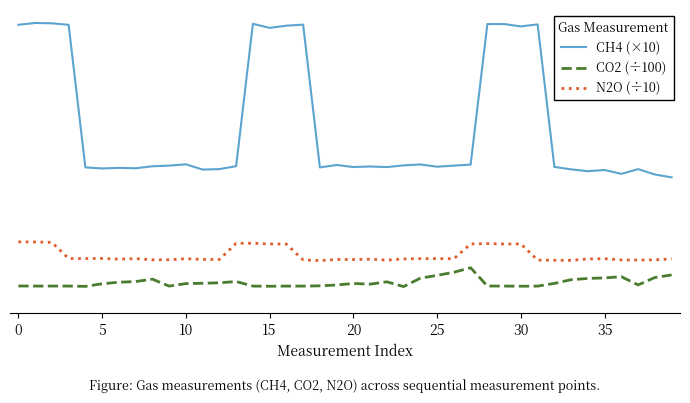

Is this an area chart (filled region under the line)?

No